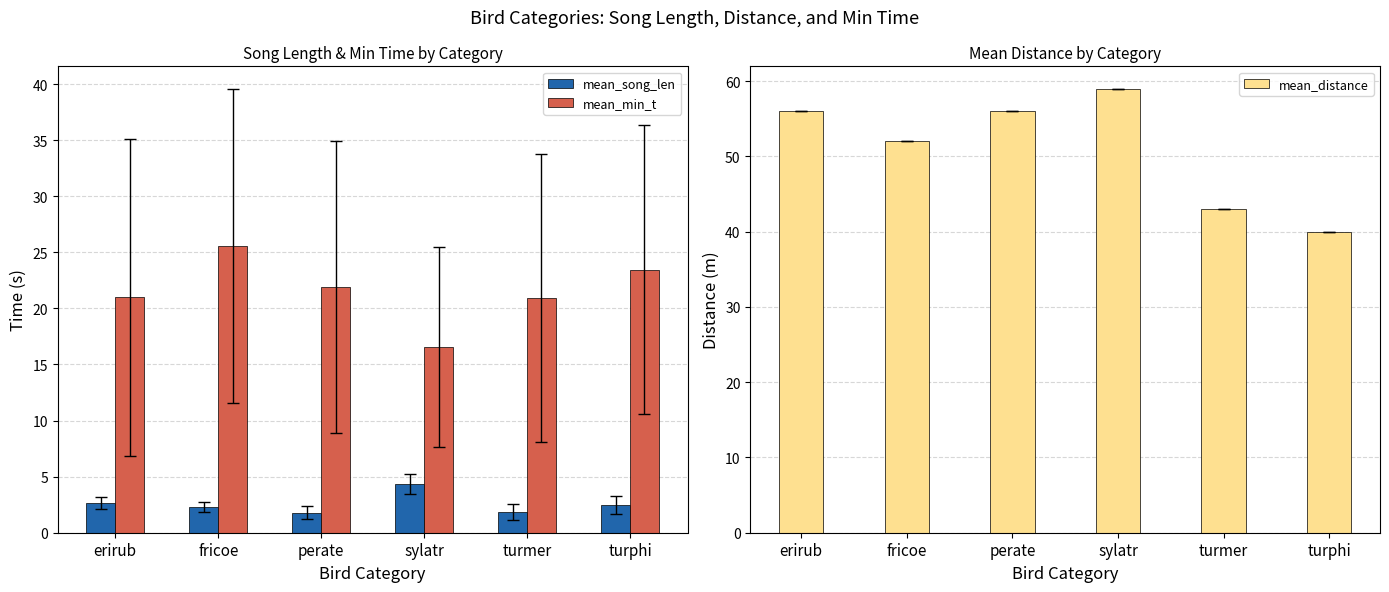

How many data points in mean_song_len are above 2?

4